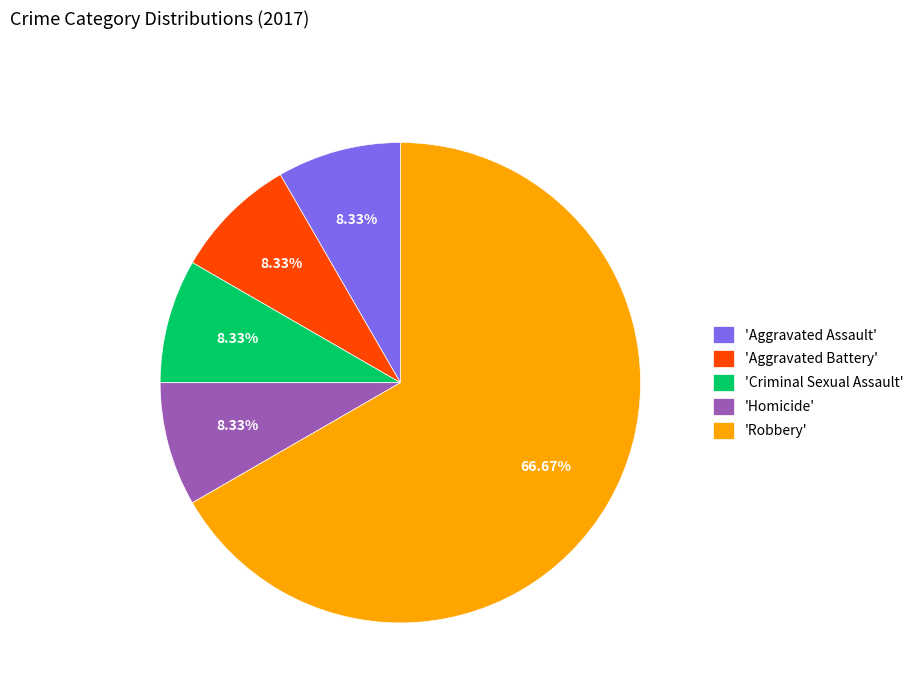

Which slice is the largest?

'Robbery'